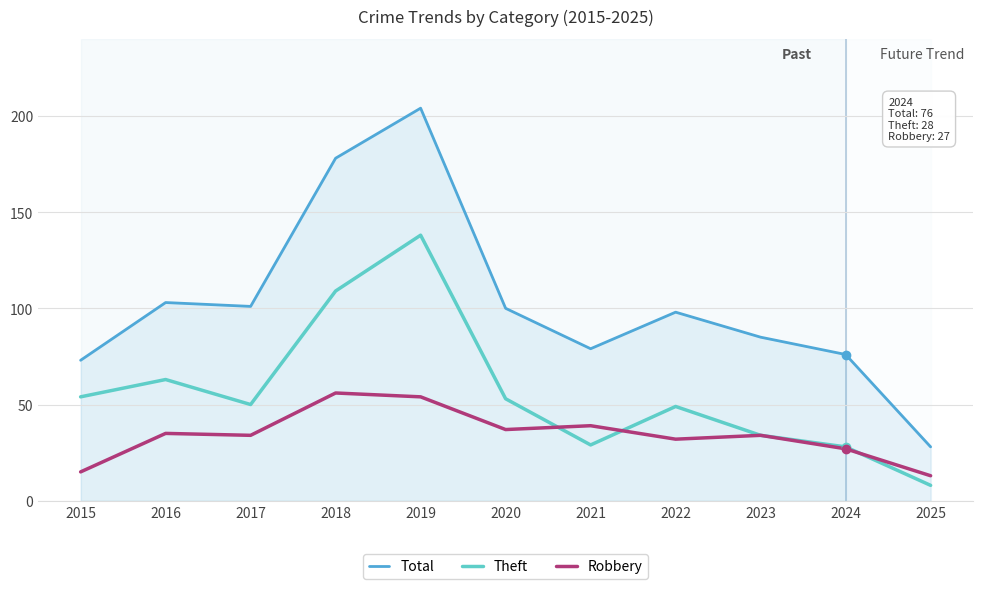

True or false: Total and Theft intersect in this chart.

False